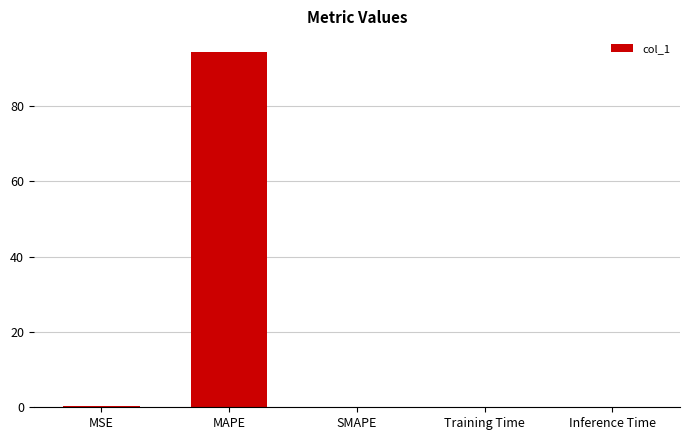

What is the sum of all values?

94.7